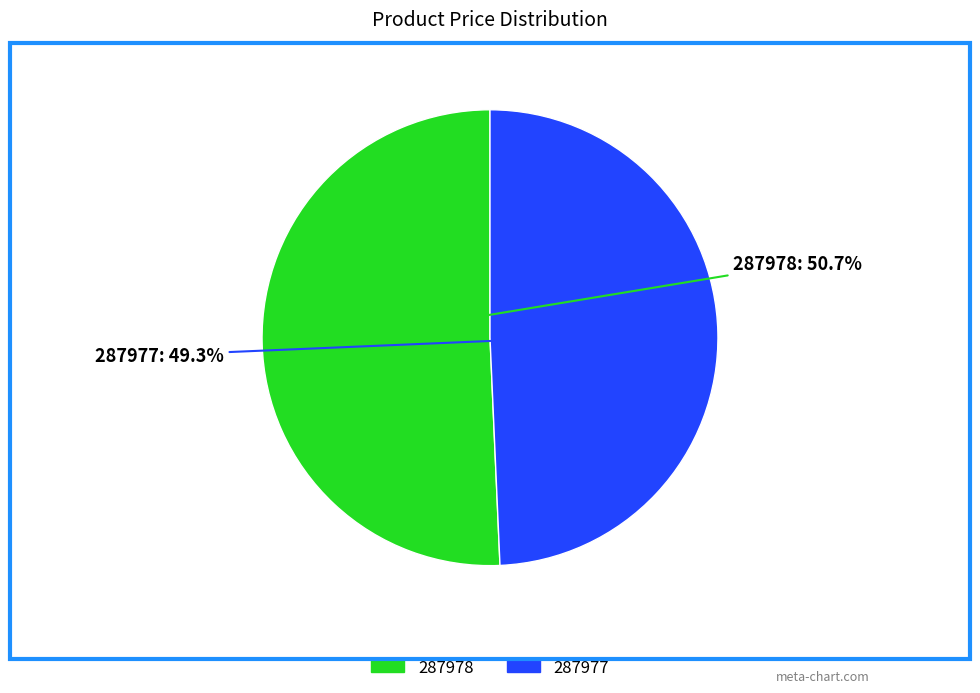

Is there a majority slice in this chart?

Yes